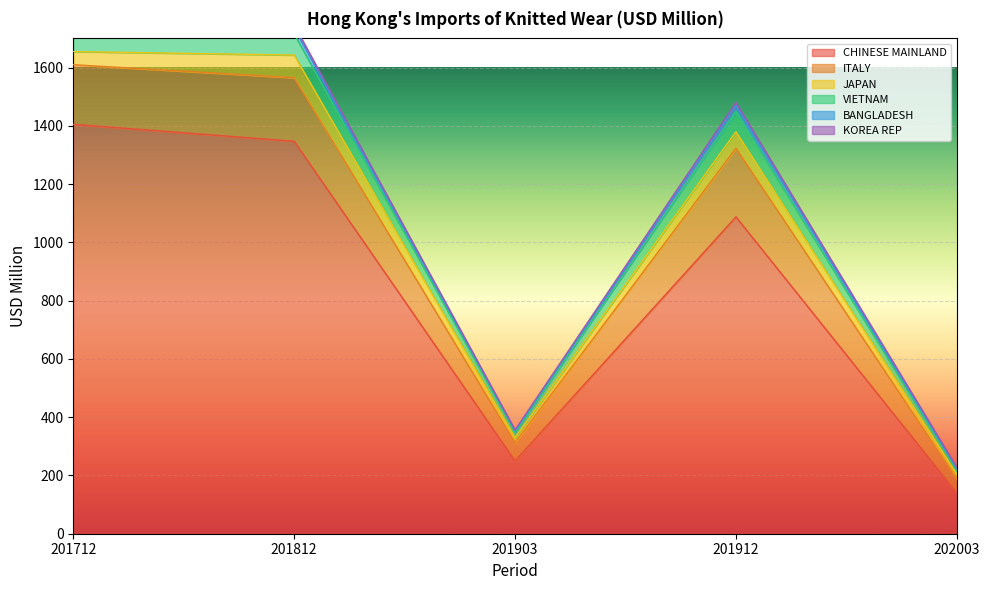

Rank the series at 201903 from lowest to highest value.

KOREA REP, BANGLADESH, JAPAN, VIETNAM, ITALY, CHINESE MAINLAND